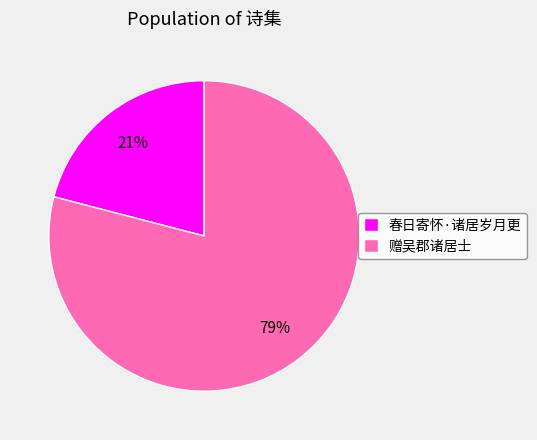

Combined, do 赠吴郡诸居士 and 春日寄怀·诸居岁月更 account for over 50%?

Yes